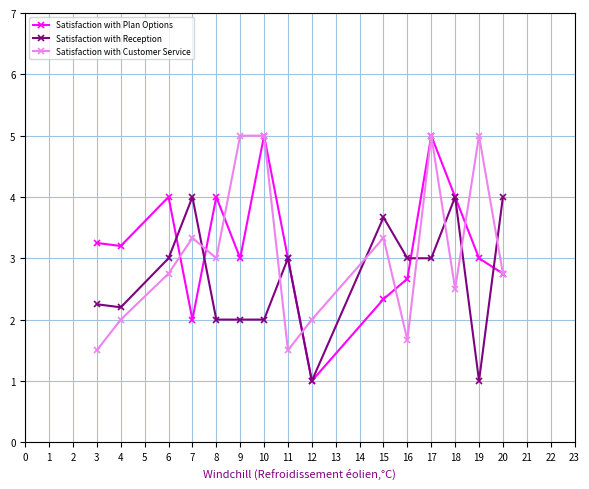

The value of Satisfaction with Reception at 4 is 2.2. True or false?

True